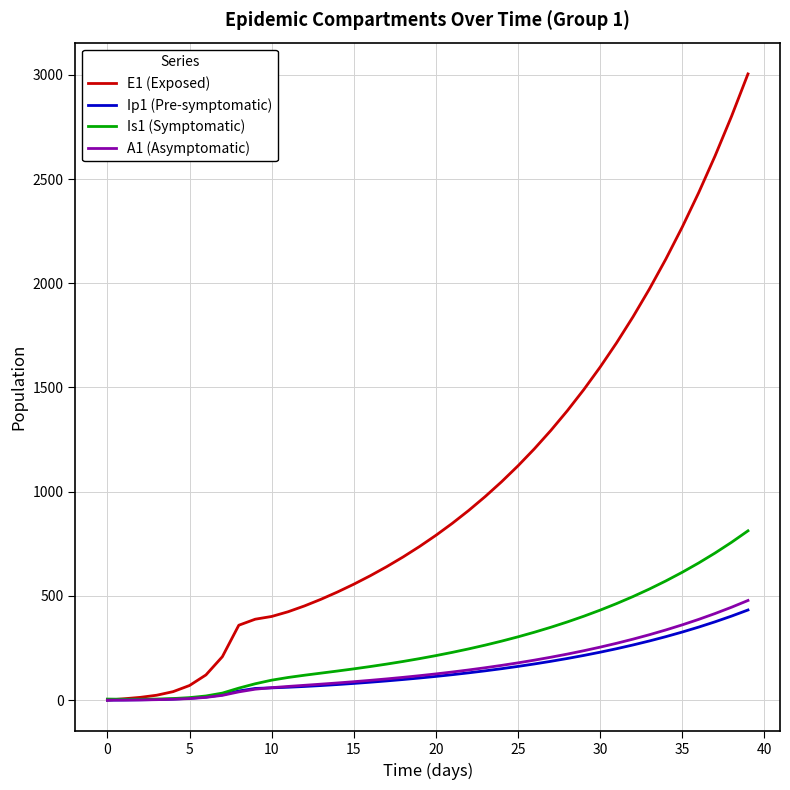

What is the greatest value displayed?

3004.6